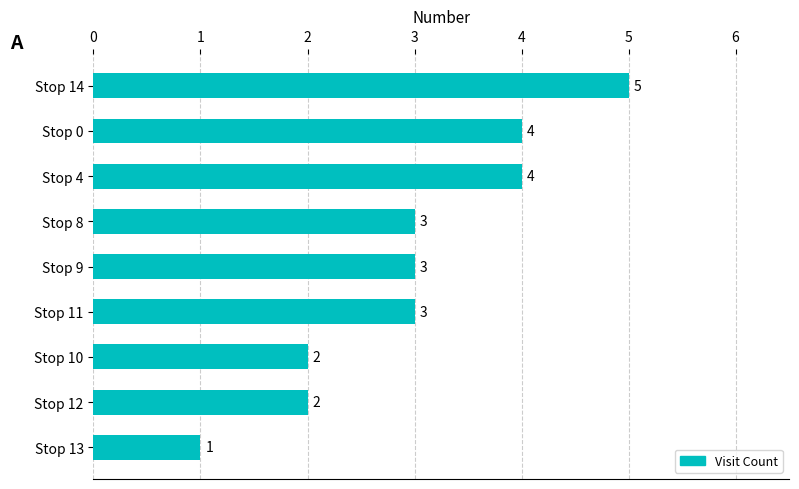

What is the sum of the values at Stop 8 and Stop 9?

6